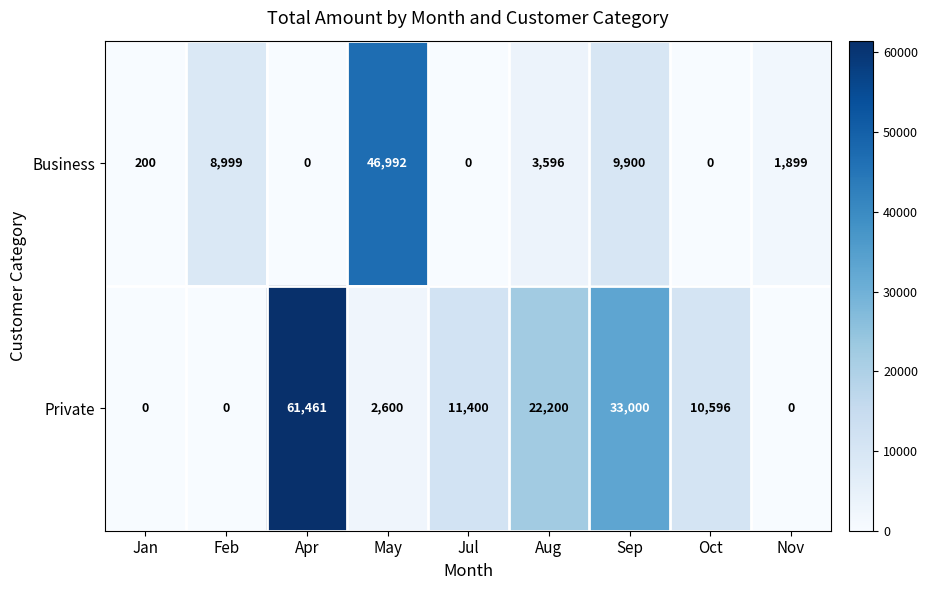

Which series has the largest total across all categories?

Private